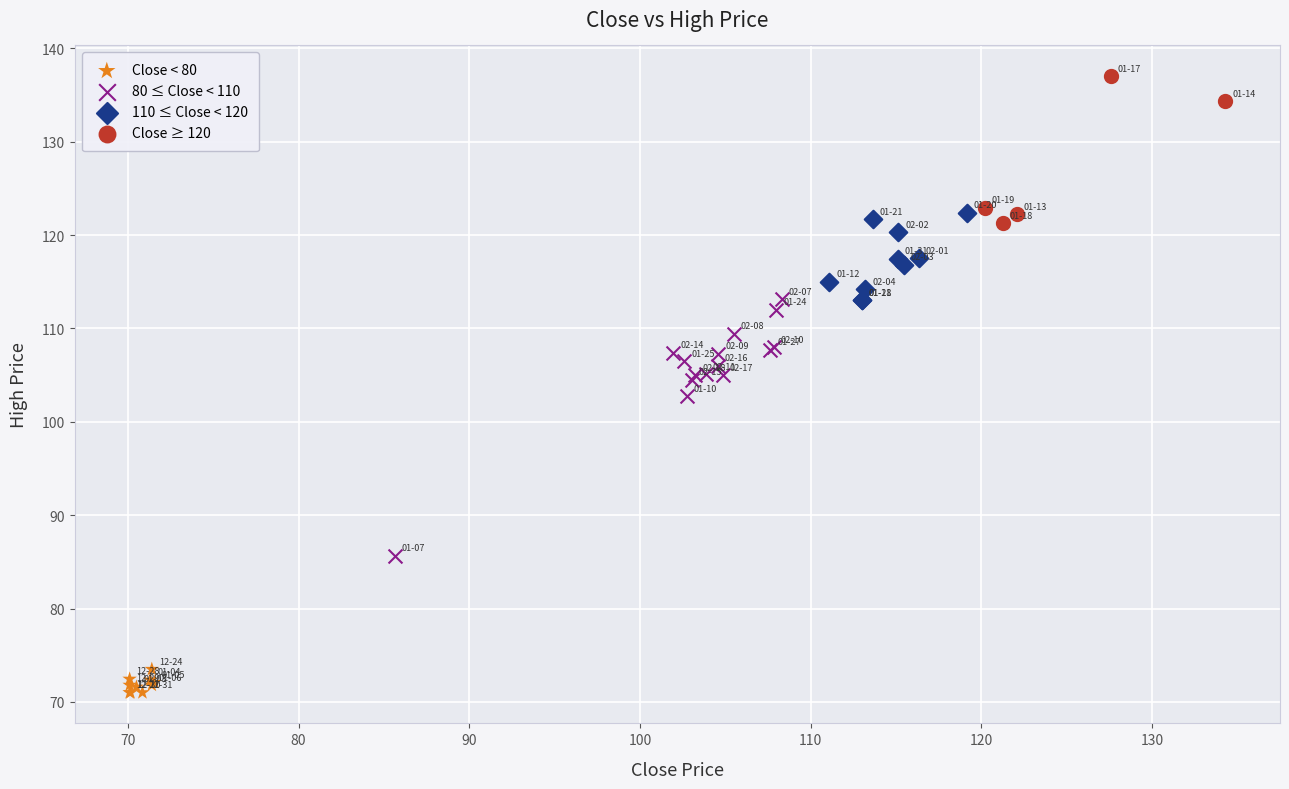

Which series has the largest Y range (max minus min)?

80 ≤ Close < 110